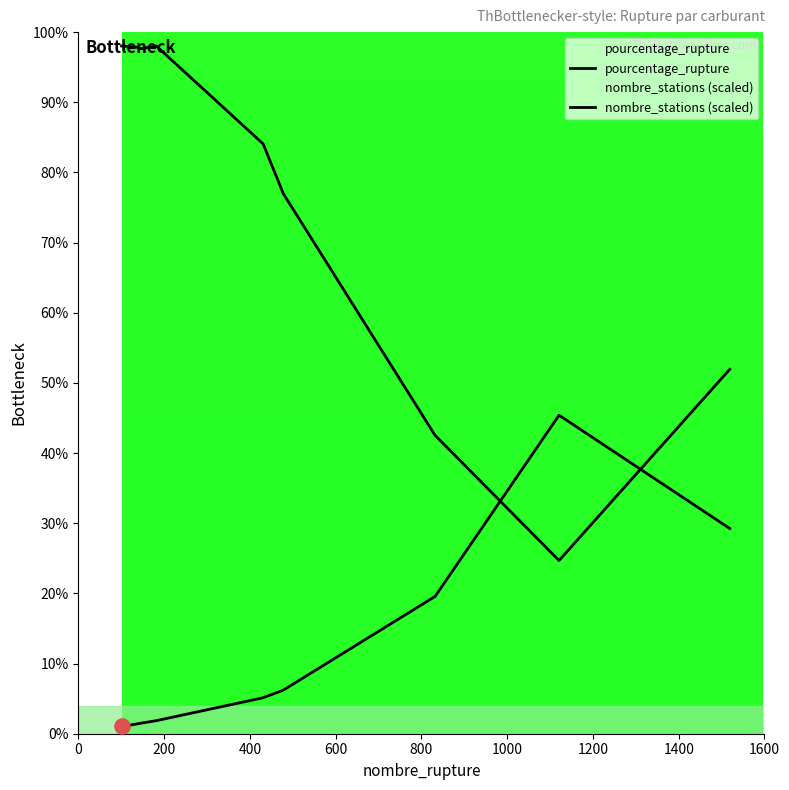

Which series has the largest total across all categories?

nombre_stations (scaled)